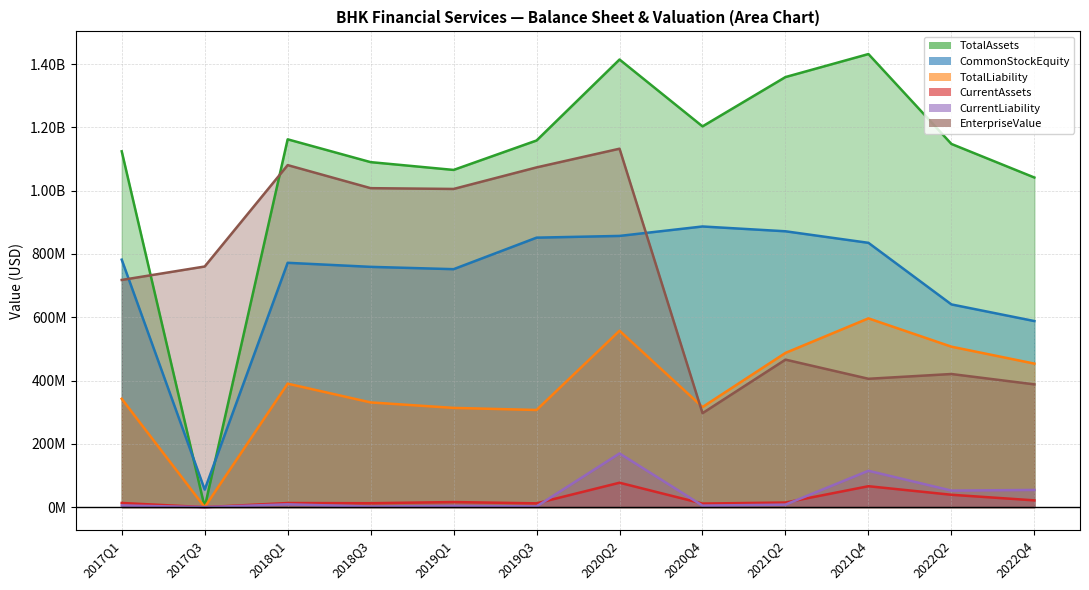

What is the label of the 10th point from the right?

2018Q1